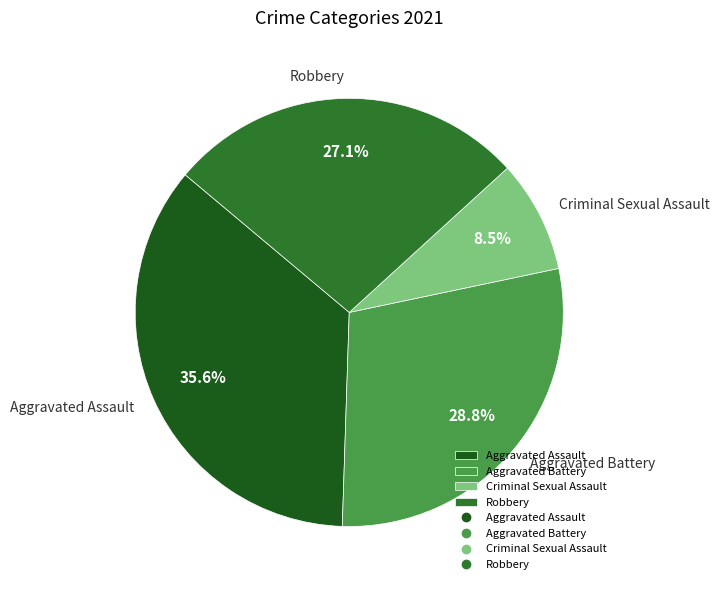

Does Aggravated Battery represent more than half of the total?

No